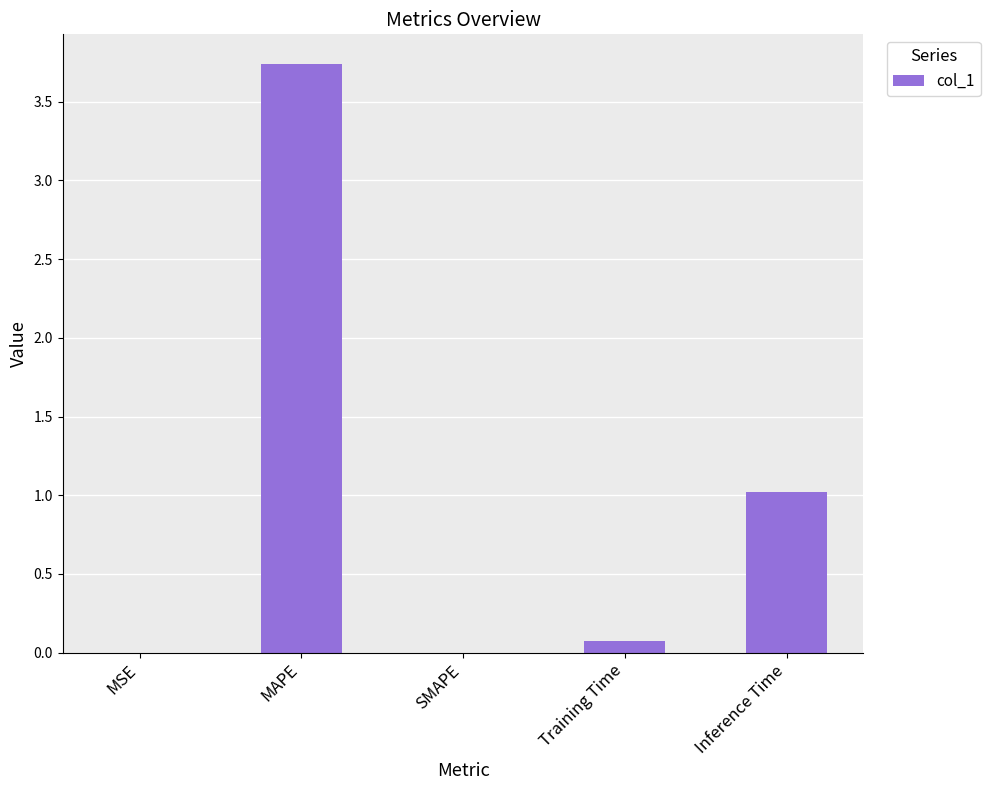

Between Inference Time and MSE, which is larger?

Inference Time